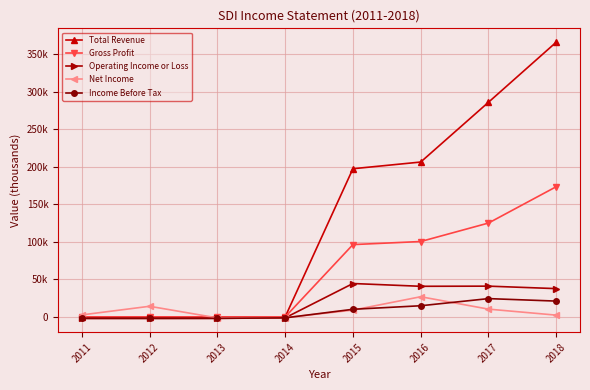

At which label is Gross Profit closest to 86700?

2015